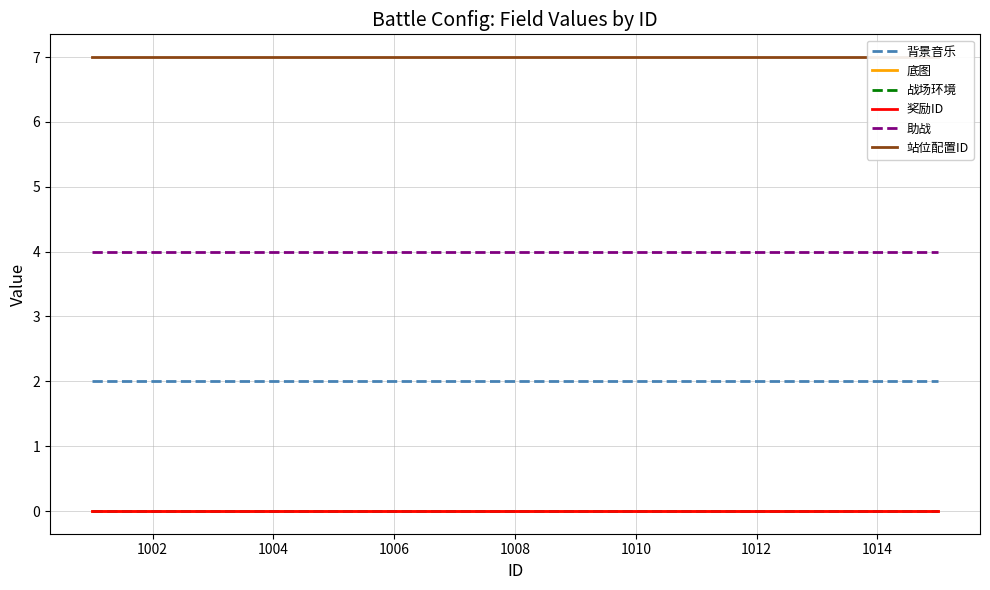

What is the approximate value of 背景音乐 at 1010?

2